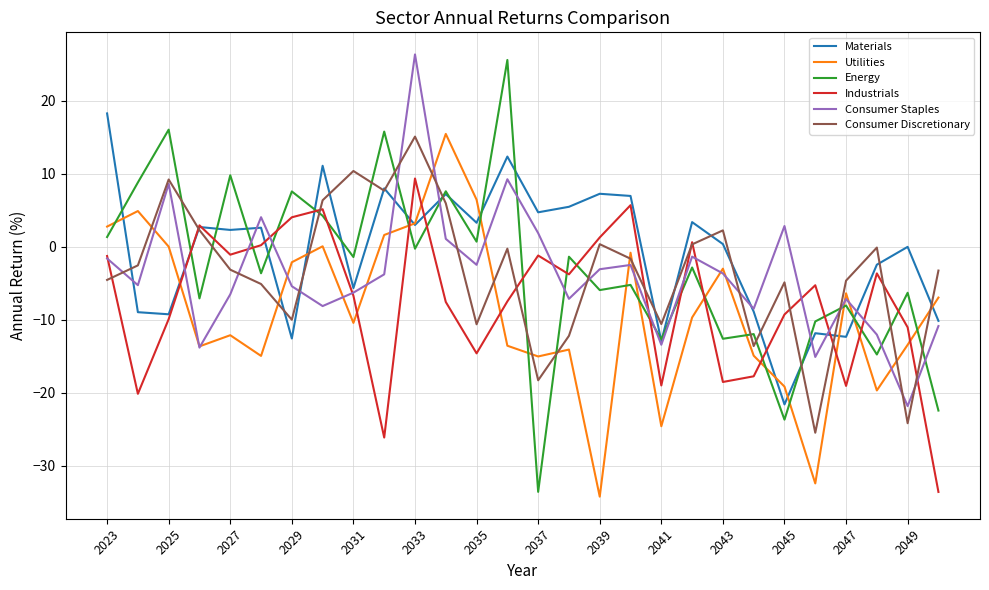

Which series has the largest total across all categories?

Materials